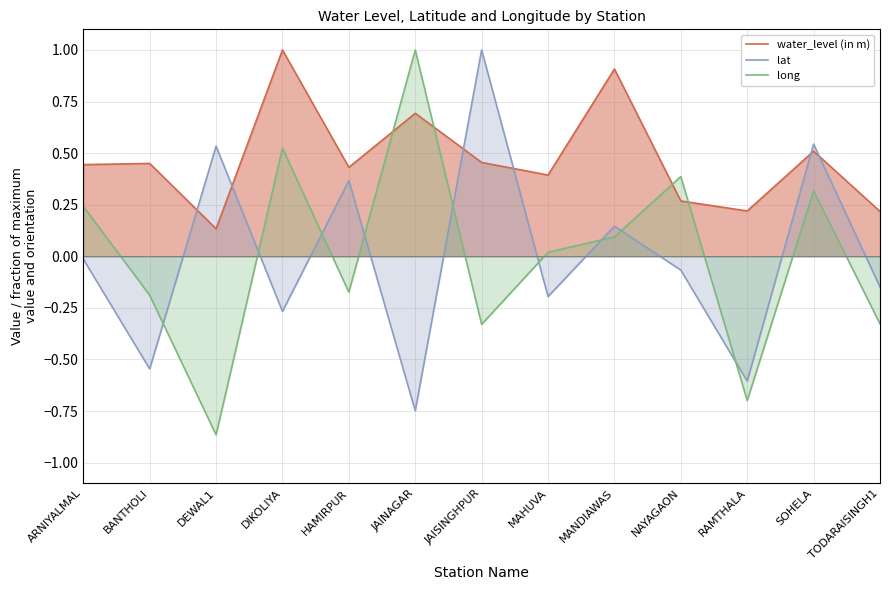

Where is the first local minimum for water_level (in m)?

DEWAL1